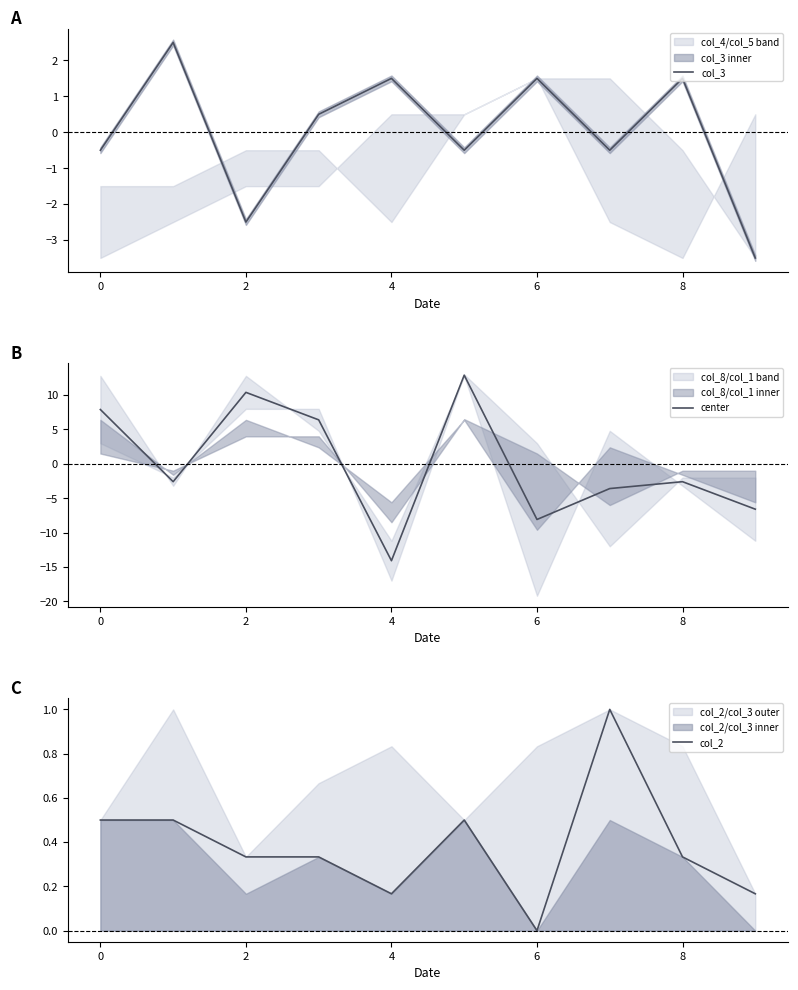

What is the value of the center point at the 5th from the left?

-14.1